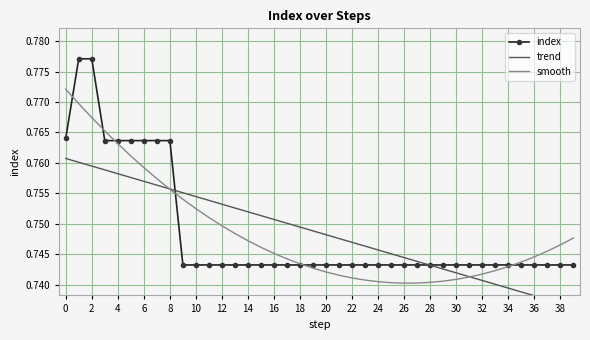

Is it true that trend equals 0.7 at 26?

True